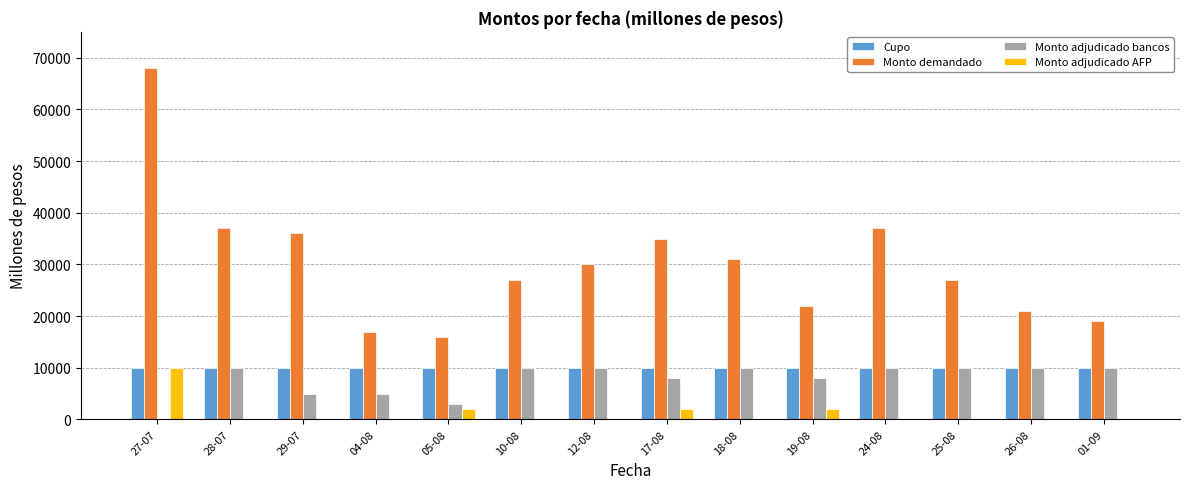

Reading right to left, extract all data points from this chart.

Cupo: 10000	10000	10000	10000	10000	10000	10000	10000	10000	10000	10000	10000	10000	10000
Monto demandado: 19000	21000	27000	37000	22000	31000	35000	30000	27000	16000	17000	36000	37000	68000
Monto adjudicado bancos: 10000	10000	10000	10000	8000	10000	8000	10000	10000	3000	5000	5000	10000	0
Monto adjudicado AFP: 0	0	0	0	2000	0	2000	0	0	2000	0	0	0	10000